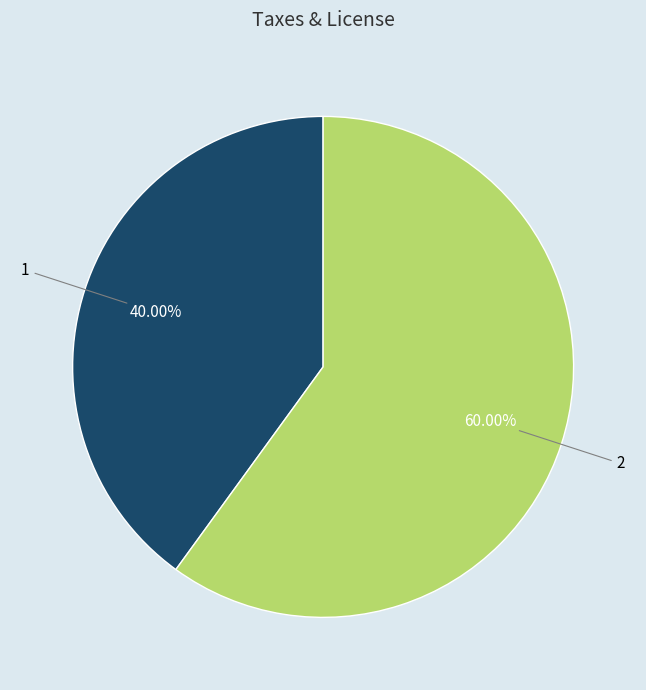

To the nearest percent, what is the difference between the 1 and 2 slice percentages?

20%